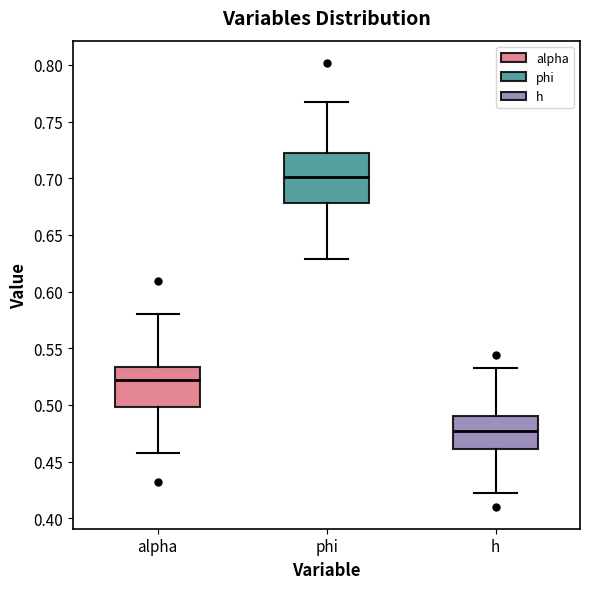

Reading left to right, read every box against the y-axis: the position of its median line, the range the box covers, and the ends of its whiskers. The values are not printed on the chart, so give them approximately, as read against the axis.

alpha: median 0.520, box 0.500 to 0.535, whiskers 0.455 to 0.580
phi: median 0.700, box 0.680 to 0.720, whiskers 0.630 to 0.765
h: median 0.475, box 0.460 to 0.490, whiskers 0.425 to 0.530